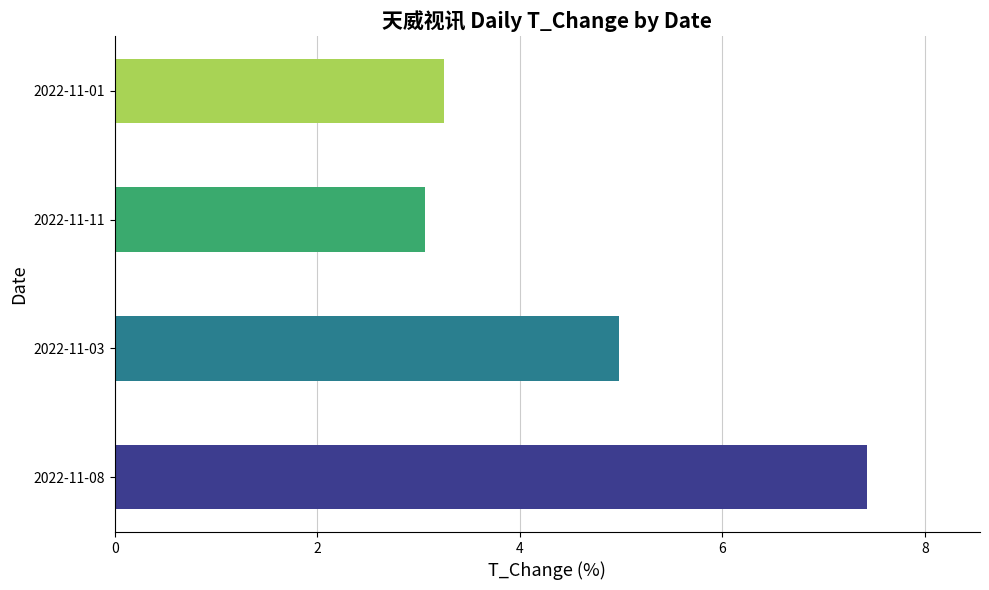

What is the difference between the maximum and minimum values?

4.4